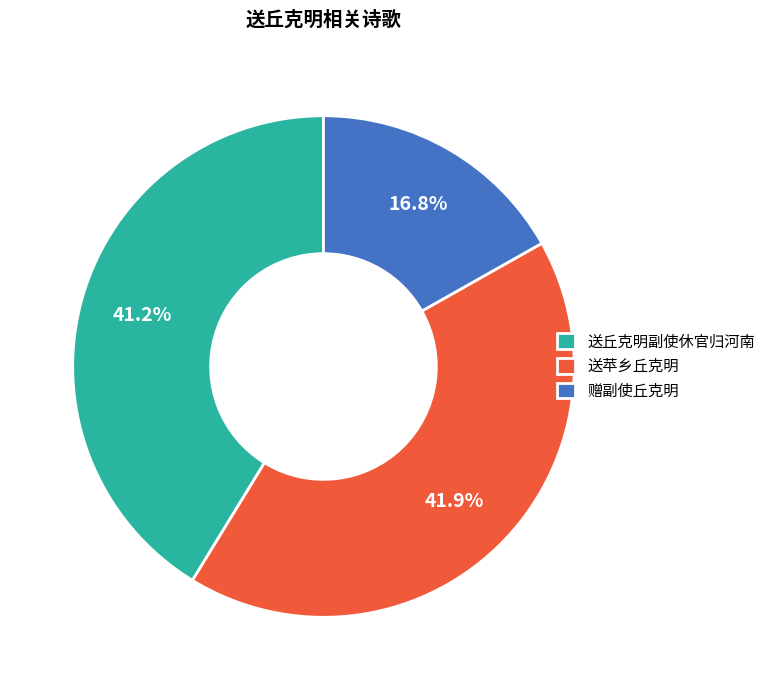

What percentage is the 送苹乡丘克明 slice, to the nearest percent?

42%